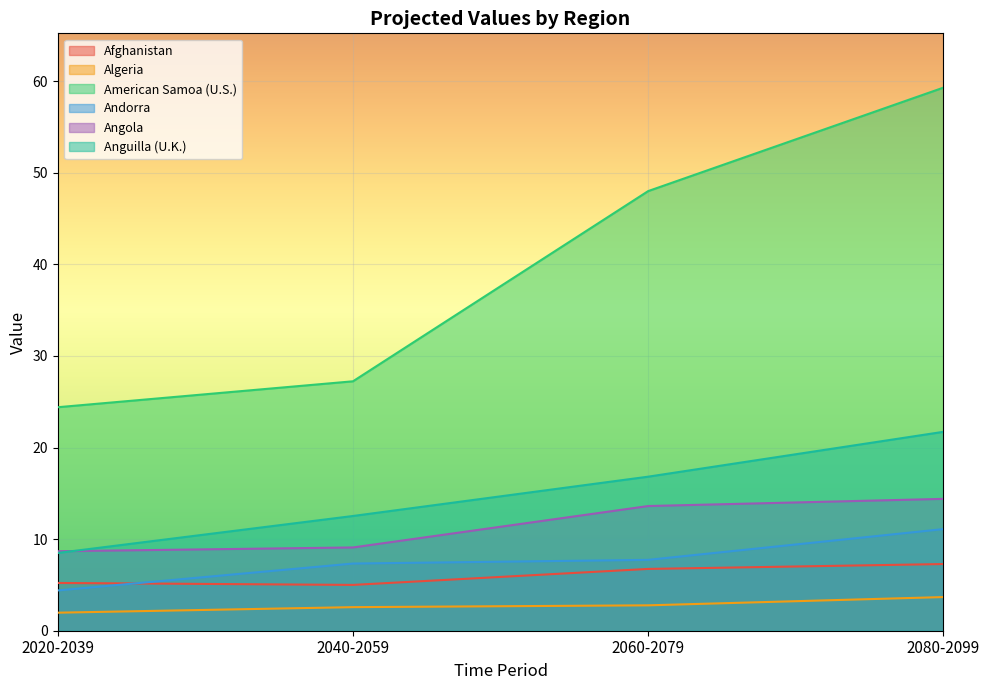

What are all the series names shown in the legend?

Afghanistan, Algeria, American Samoa (U.S.), Andorra, Angola, Anguilla (U.K.)